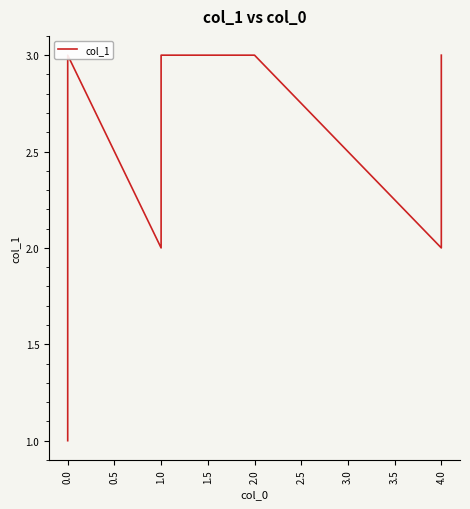

Approximately how many times larger is the value at 0.0 compared to 1.0?

0.7